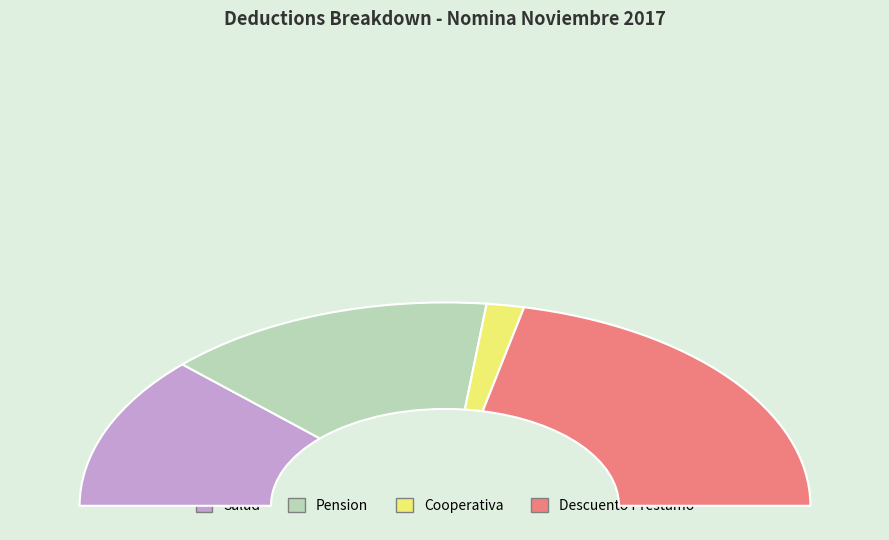

Does 4500000 represent more than half of the total?

No